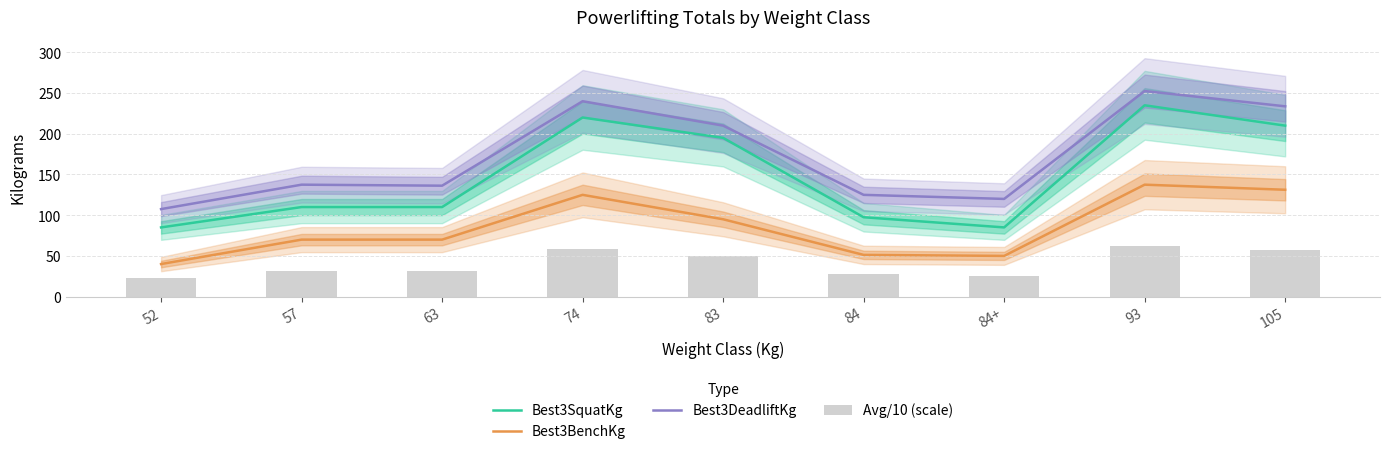

At 74, list the series in order from largest to smallest.

Best3DeadliftKg, Best3SquatKg, Best3BenchKg, Avg/10 (scale)